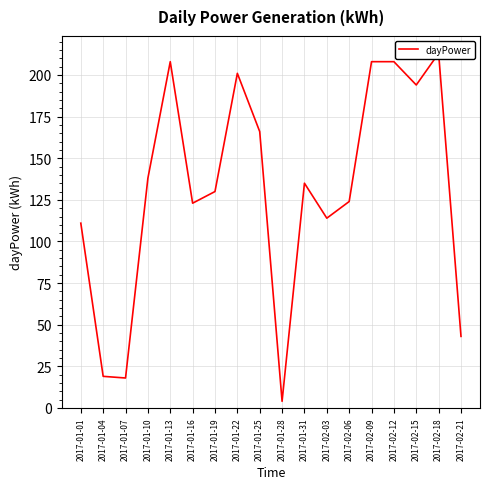

How many series are shown in this chart?

1